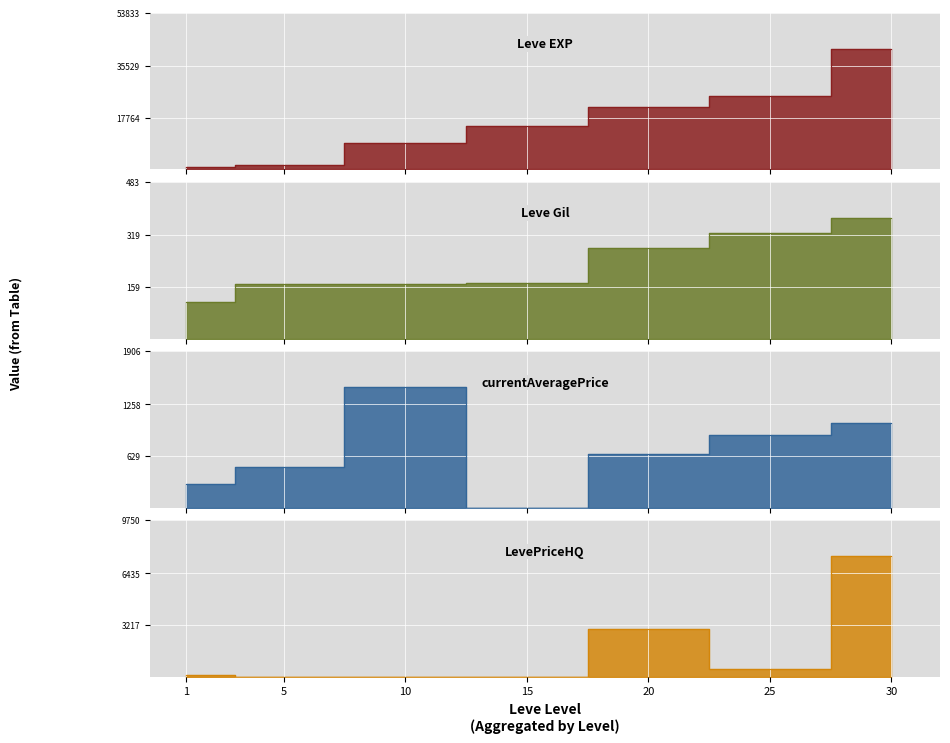

True or false: Leve EXP and Leve Gil cross at least once.

False